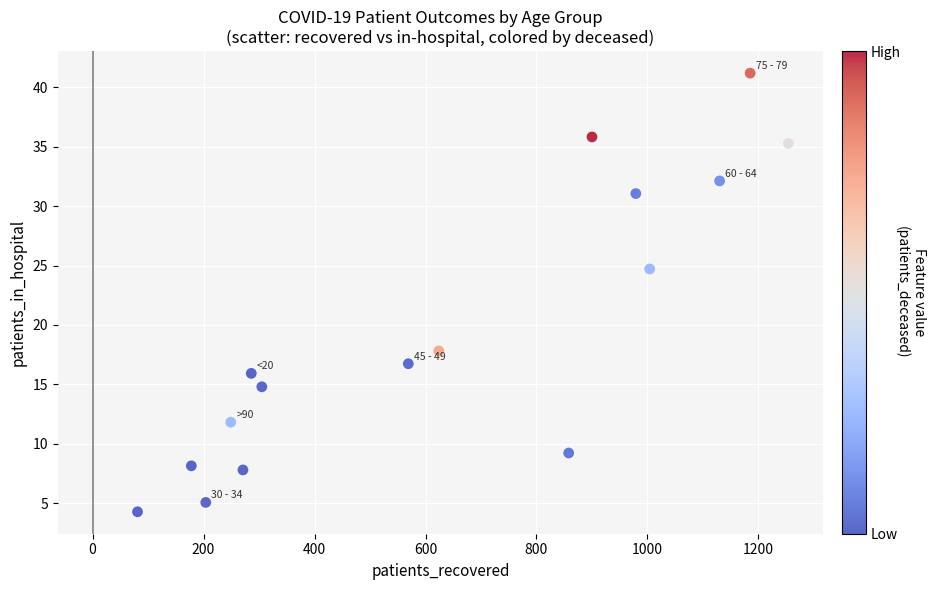

What Y value in the scatter plot is closest to 22?

24.7